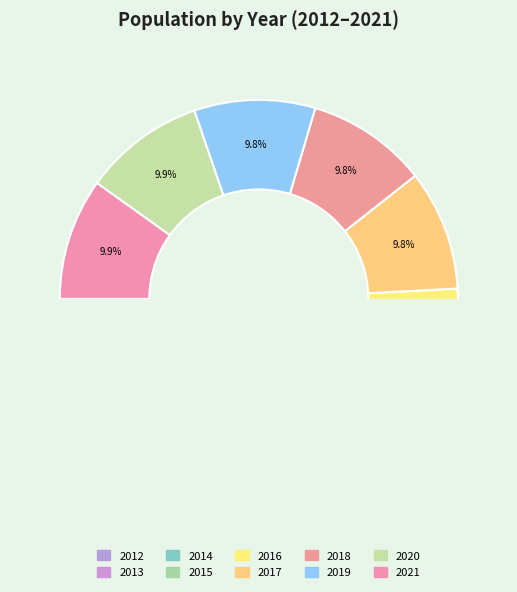

To the nearest percent, what portion does 2014 represent?

10%